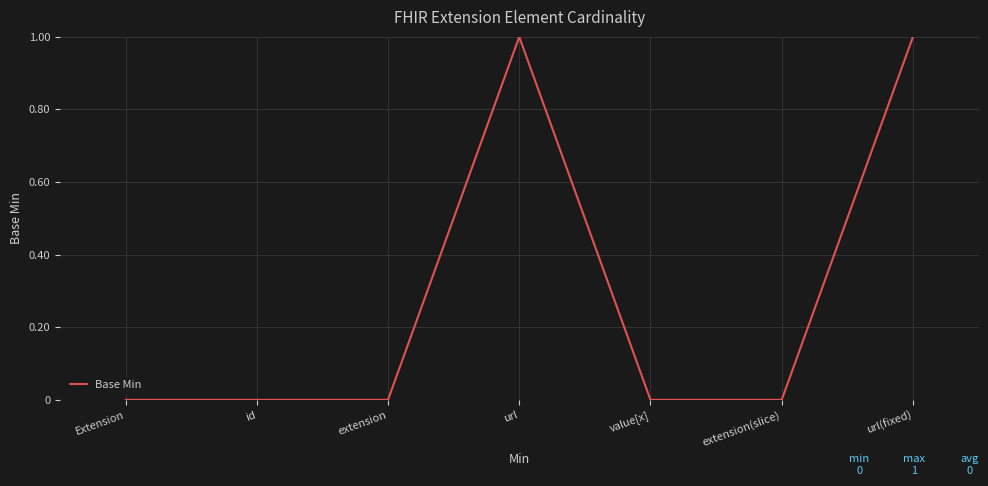

What is the change in value from url to value[x]?

-1